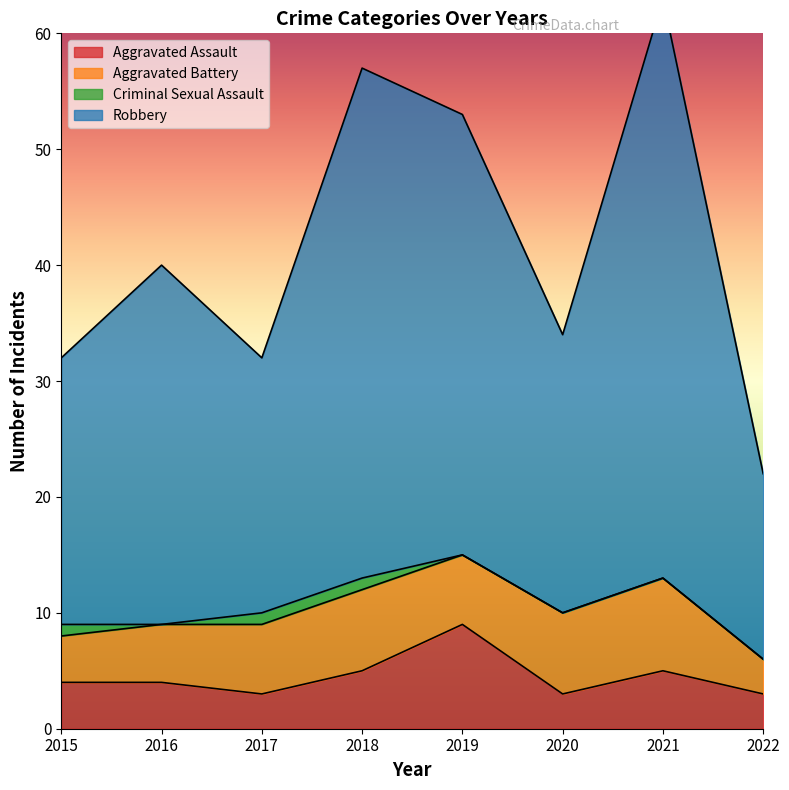

What is the greatest value displayed?

63